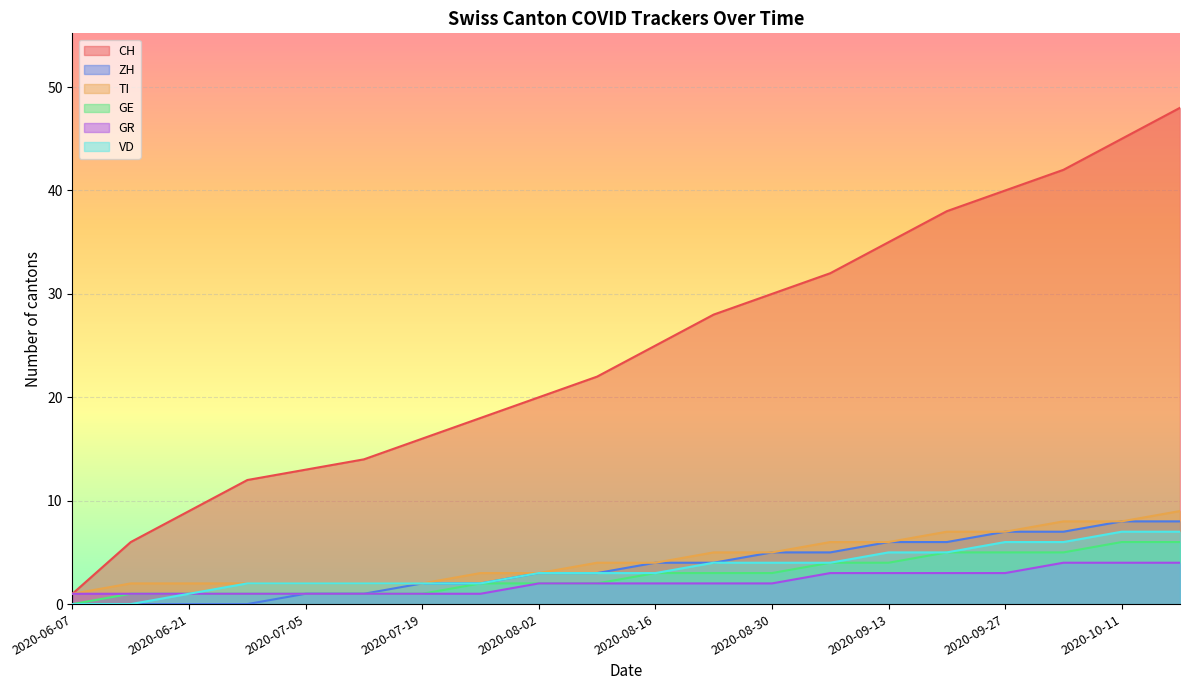

What is the label of the 11th point from the right?

2020-08-09